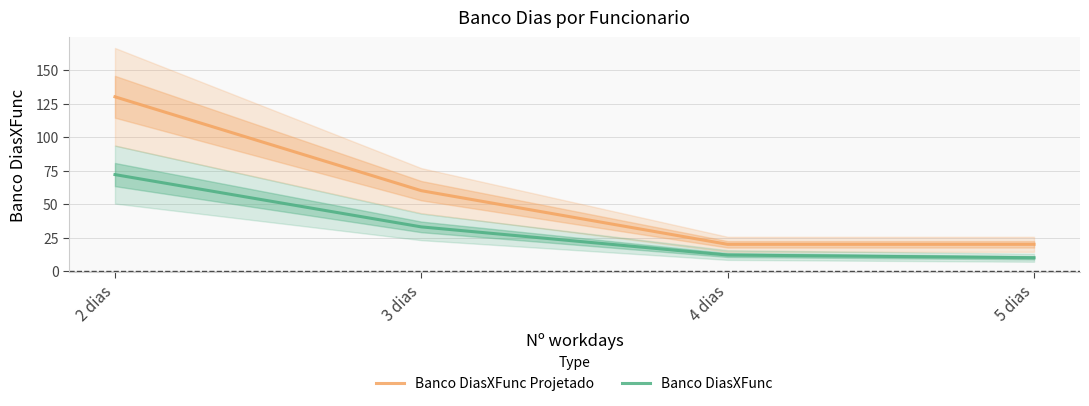

What is the difference between the second highest and second lowest values in the Banco DiasXFunc Projetado series?

40